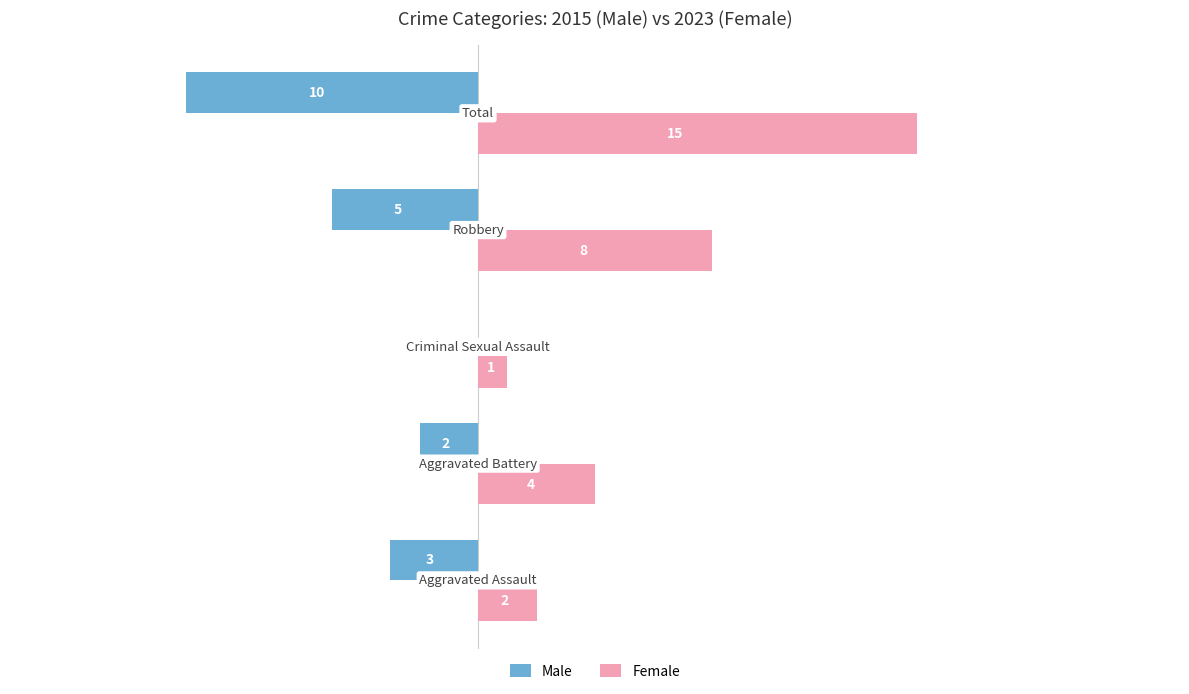

Which series has the largest total across all categories?

Female